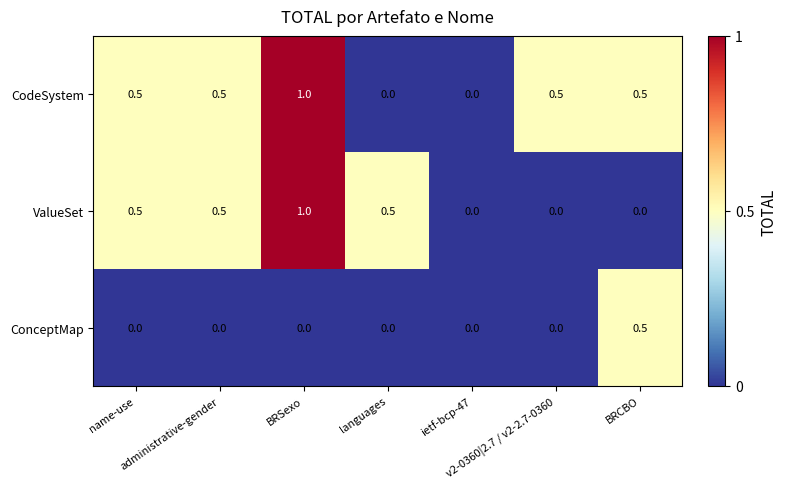

What is the total value across all series at BRCBO?

1.0